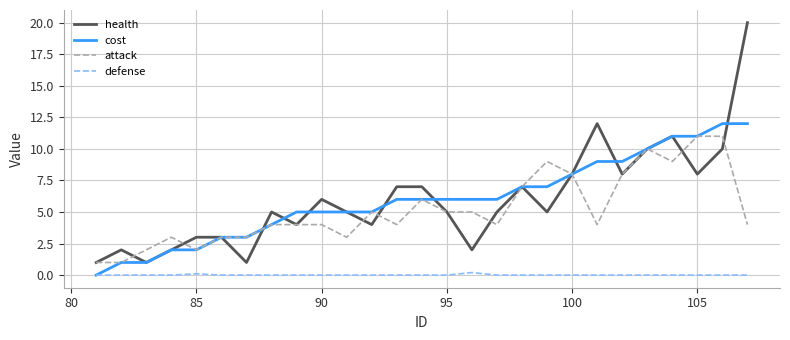

Which series has the widest spread of values?

health